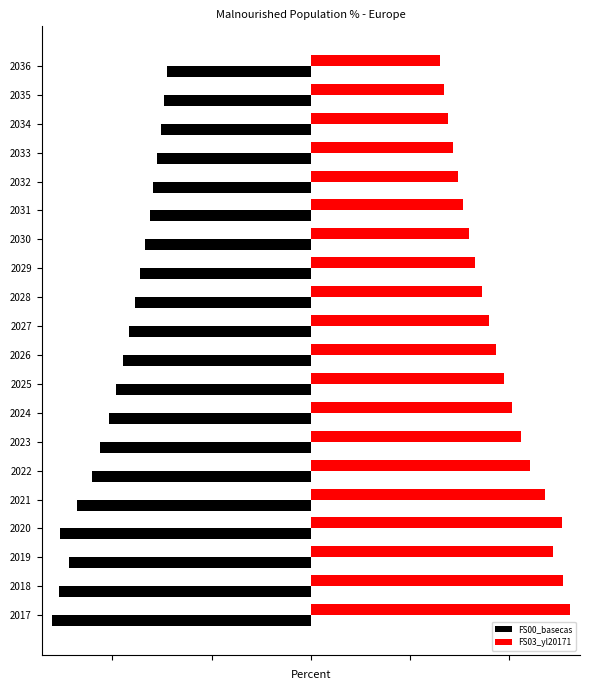

What are all the series names shown in the legend?

FS00_basecas, FS03_yl20171